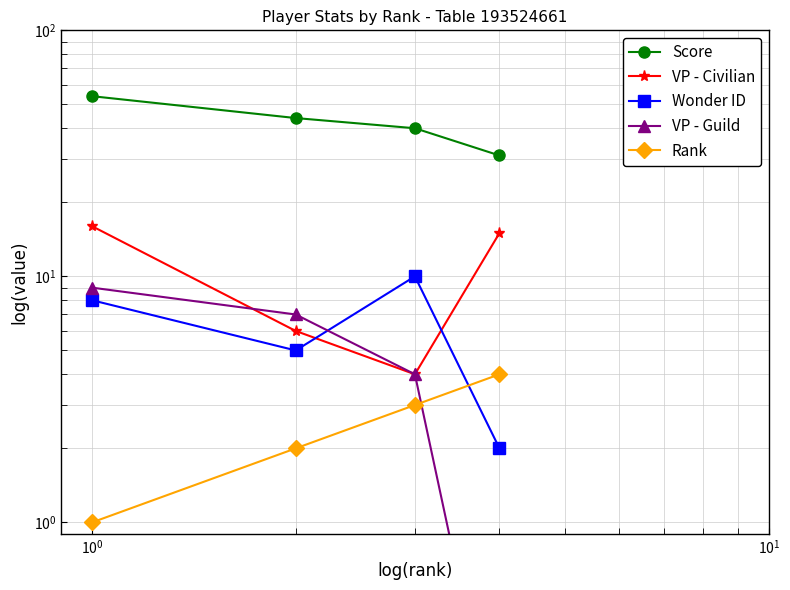

True or false: Rank and Wonder ID cross at least once.

True